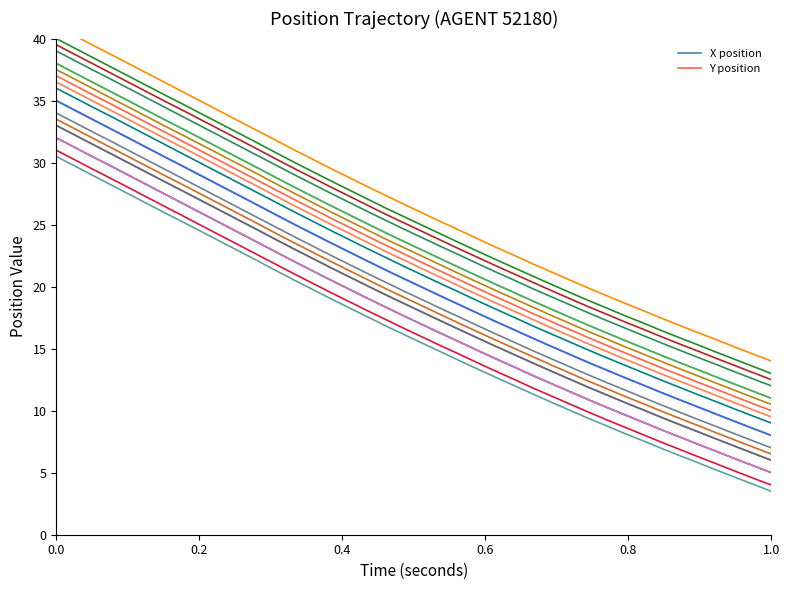

How many data points in Y are less than 20?

20